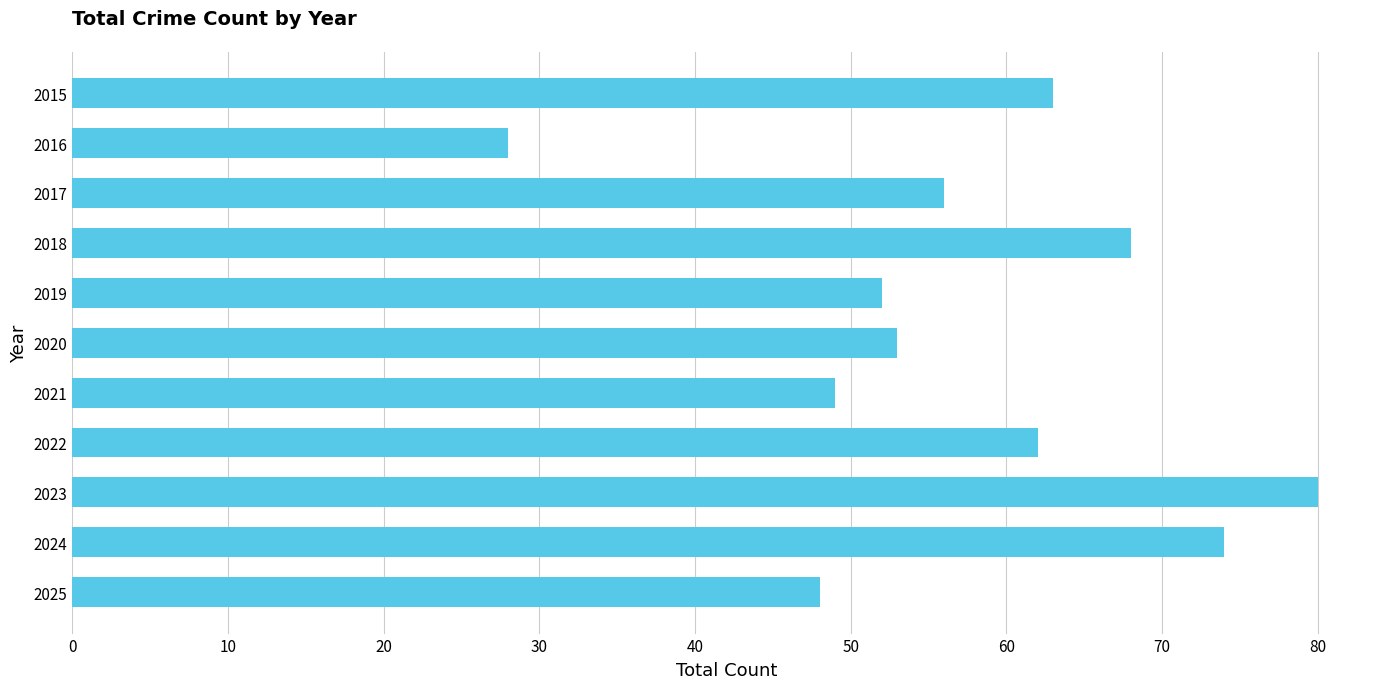

Reading bottom to top, what are all the values shown in this chart?

48	74	80	62	49	53	52	68	56	28	63